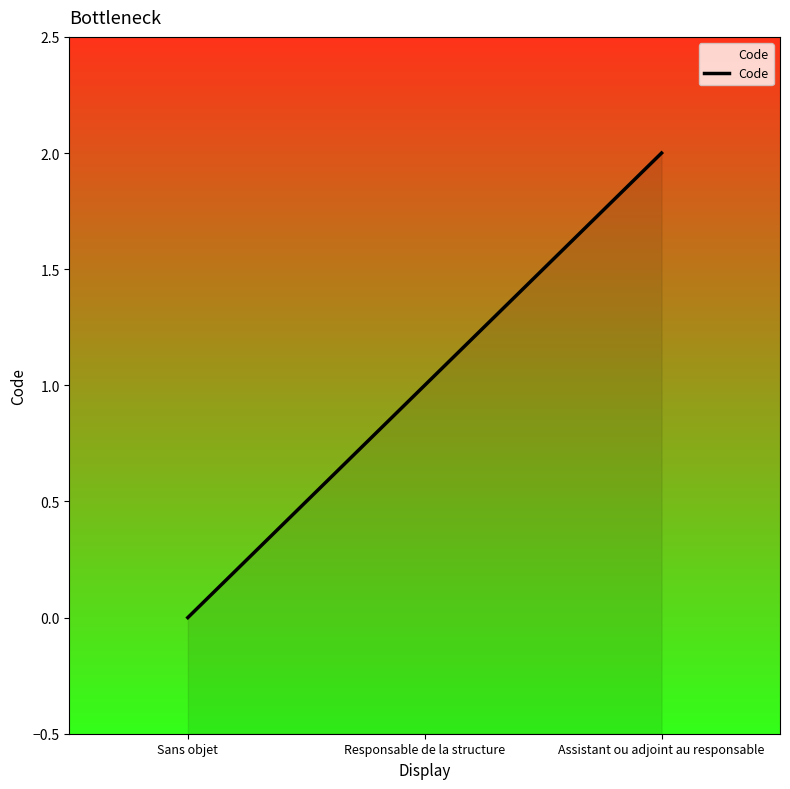

How many values are between 0 and 2?

3